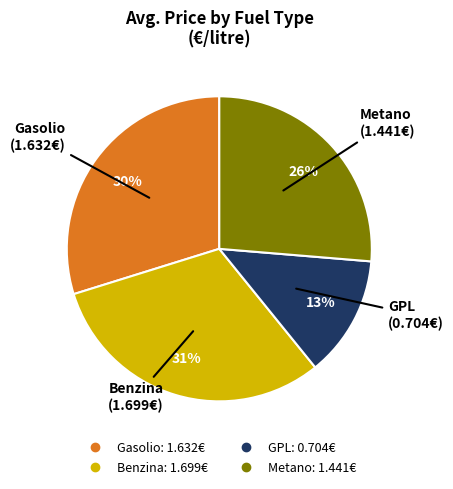

Which category has the biggest portion of the pie?

Benzina